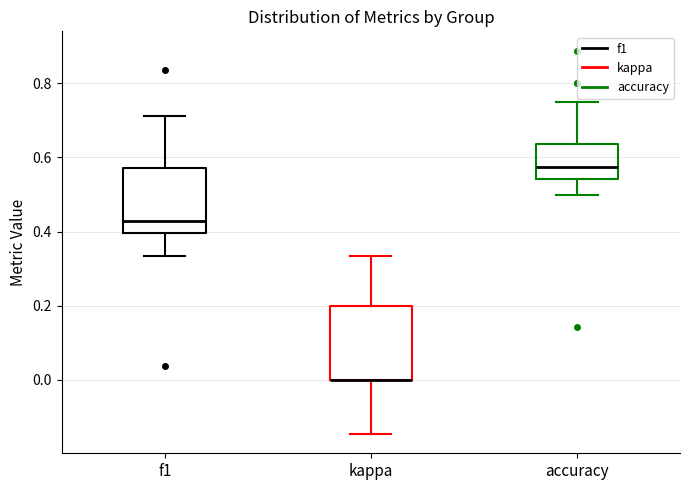

Where is the upper edge of the box for kappa on the y-axis? The values are not printed on the chart, so give them approximately, as read against the axis.

0.20